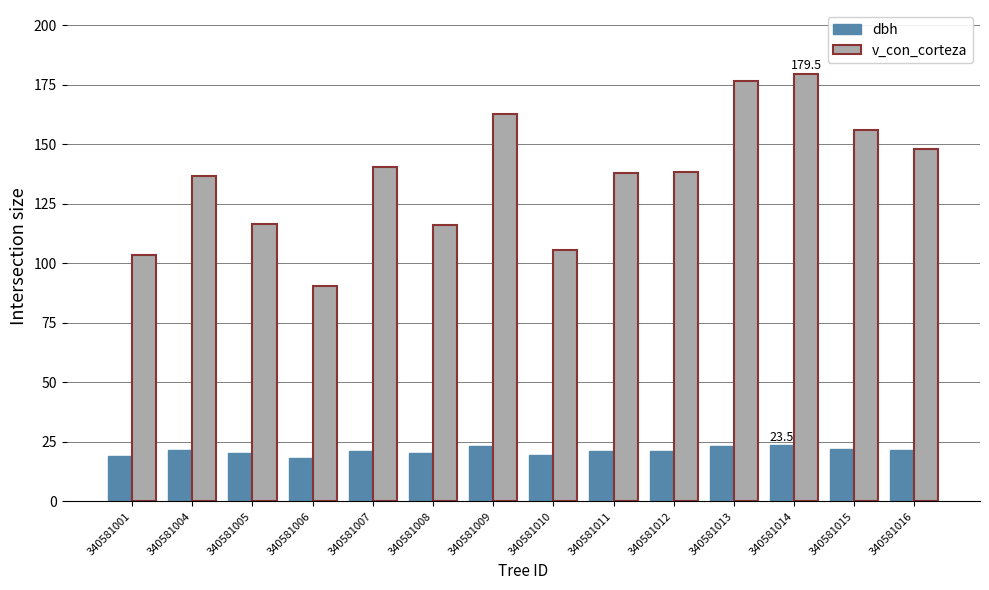

True or false: dbh has a value of 21.1 at 340581011.

True